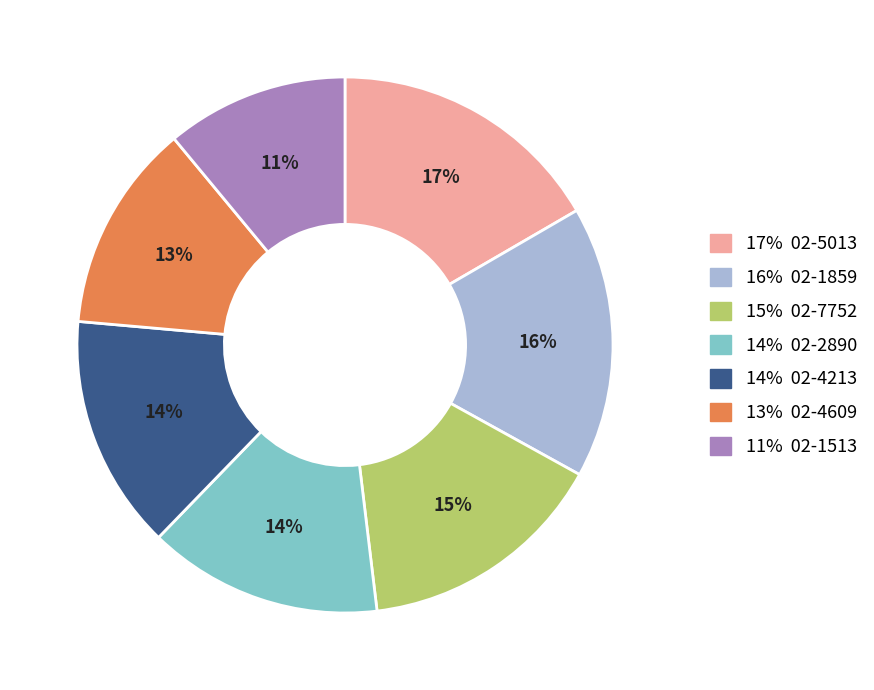

Is there any slice that represents more than half of the pie?

No